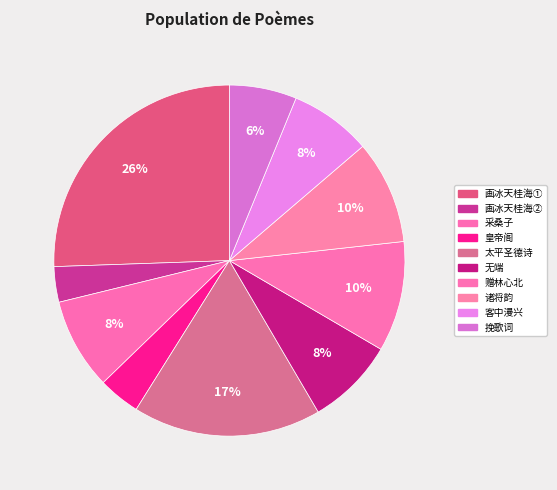

How many segments does this pie chart have?

10